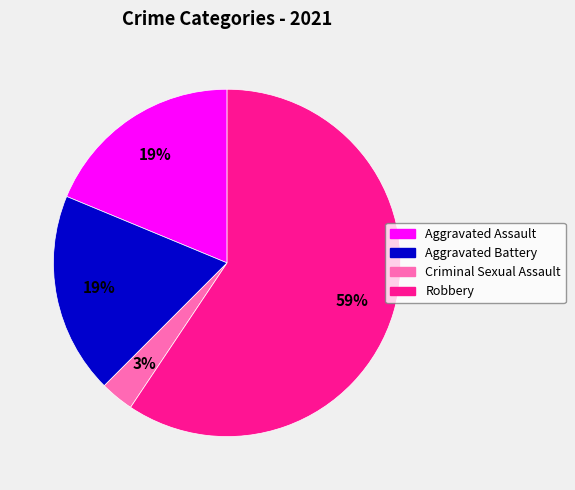

How many segments does this pie chart have?

4